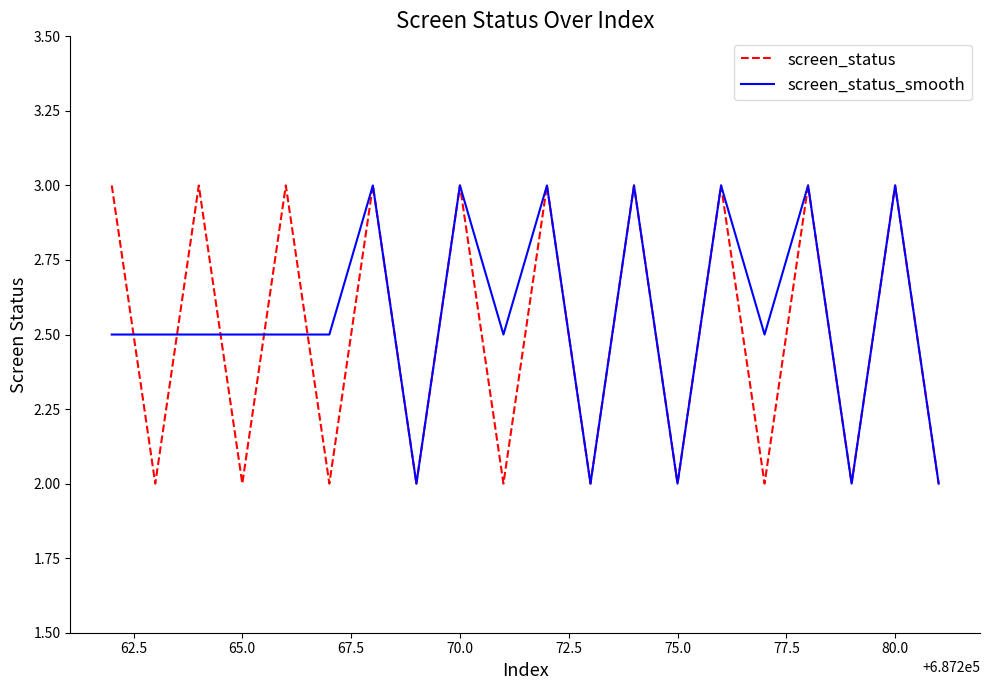

What is the minimum value shown in the chart?

2.0